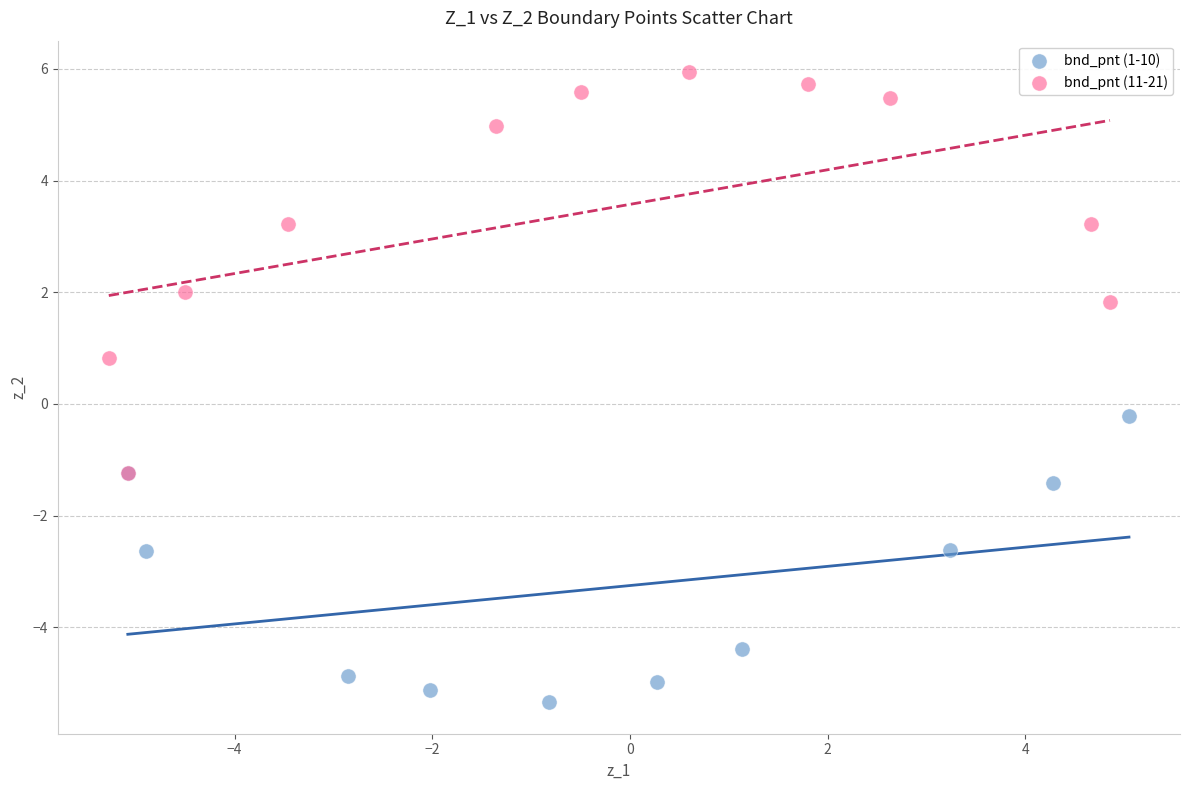

Which series has the largest Y range (max minus min)?

bnd_pnt (11-21)